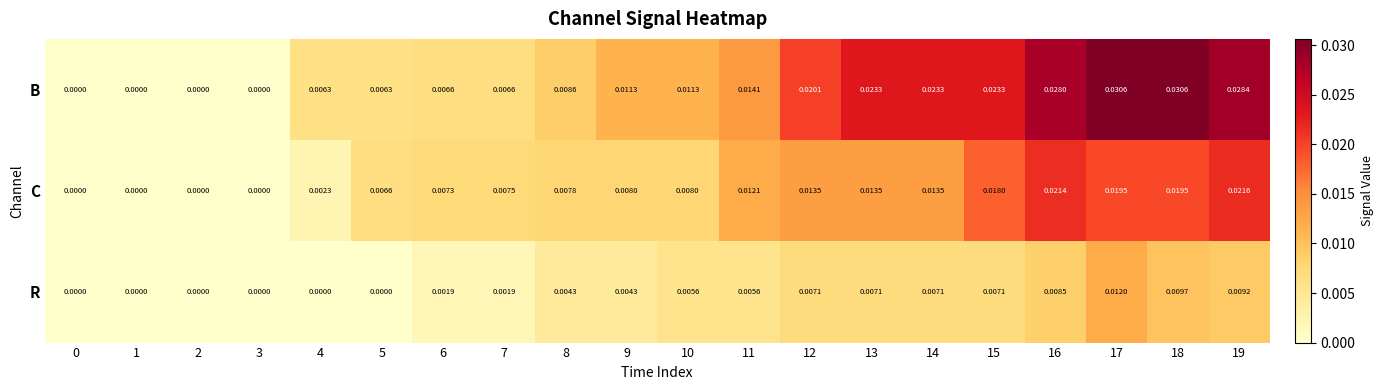

Is the value of C at 11 greater than the value of B at 15?

No